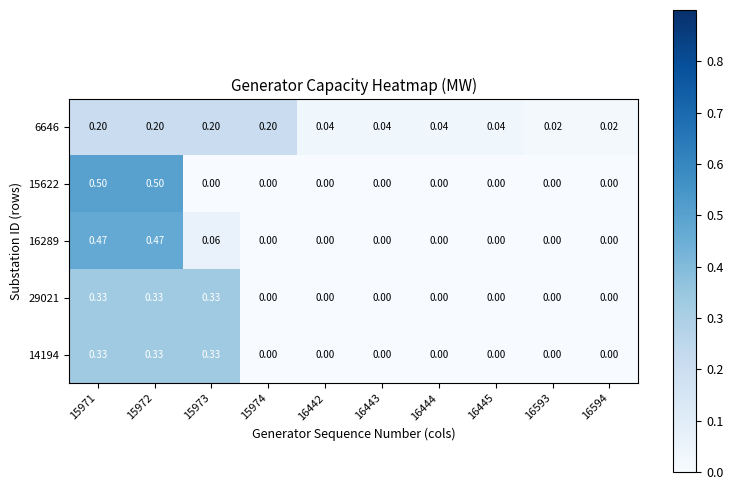

How many positive values does the 16289 series have?

3